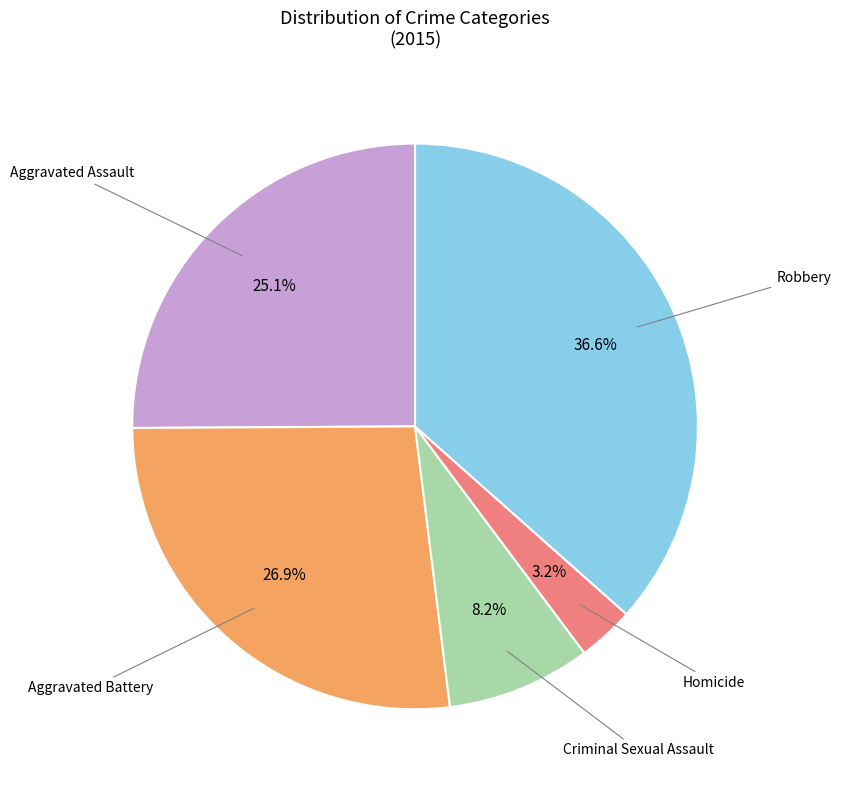

Is there a majority slice in this chart?

No